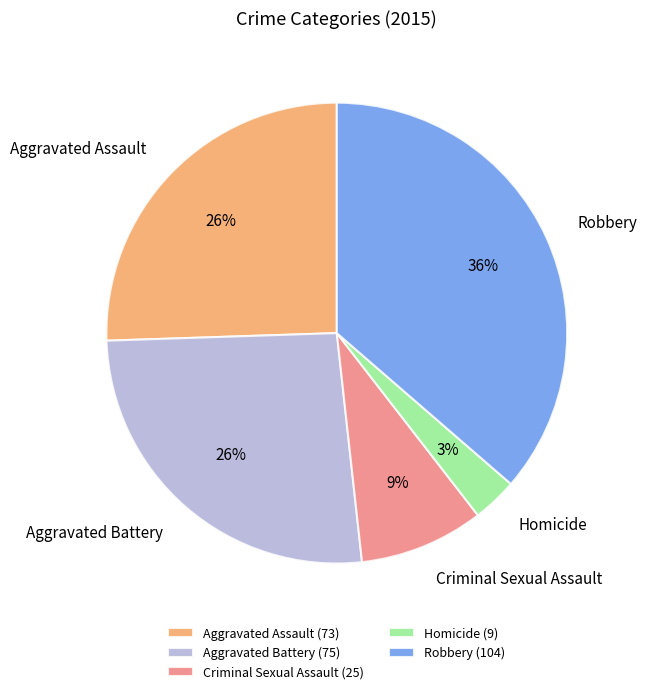

Count the number of slices in the pie.

5